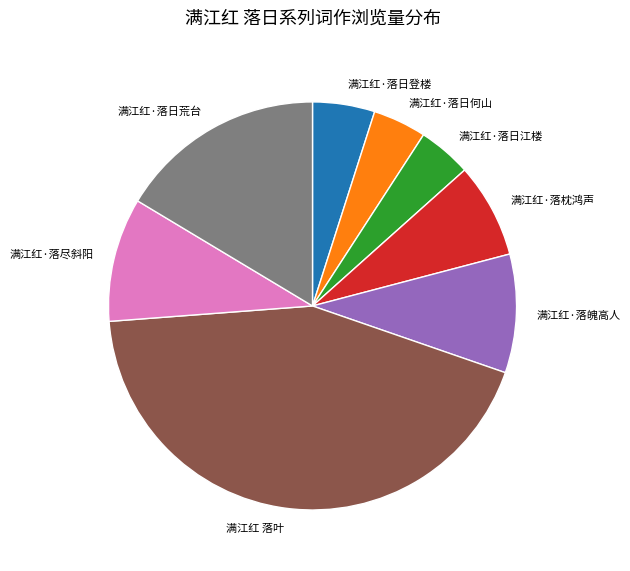

Which category has the biggest portion of the pie?

满江红 落叶